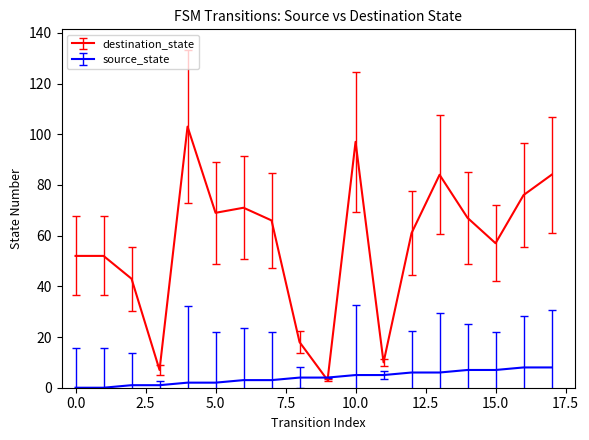

What is the greatest value displayed?

103